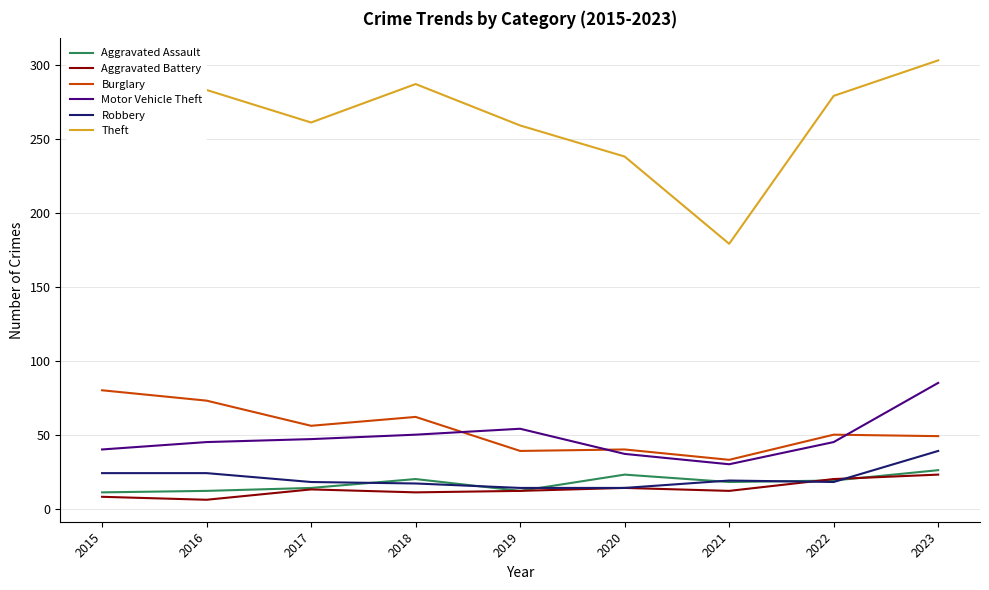

Which series has the largest total across all categories?

Theft